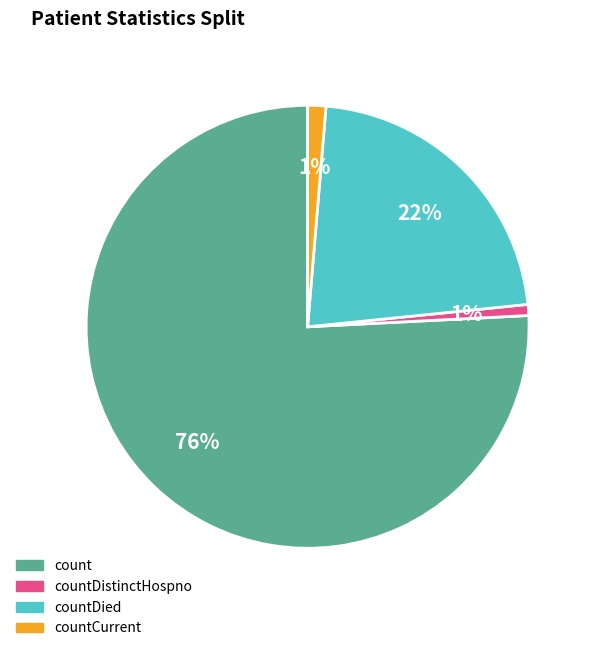

Count the number of slices in the pie.

4